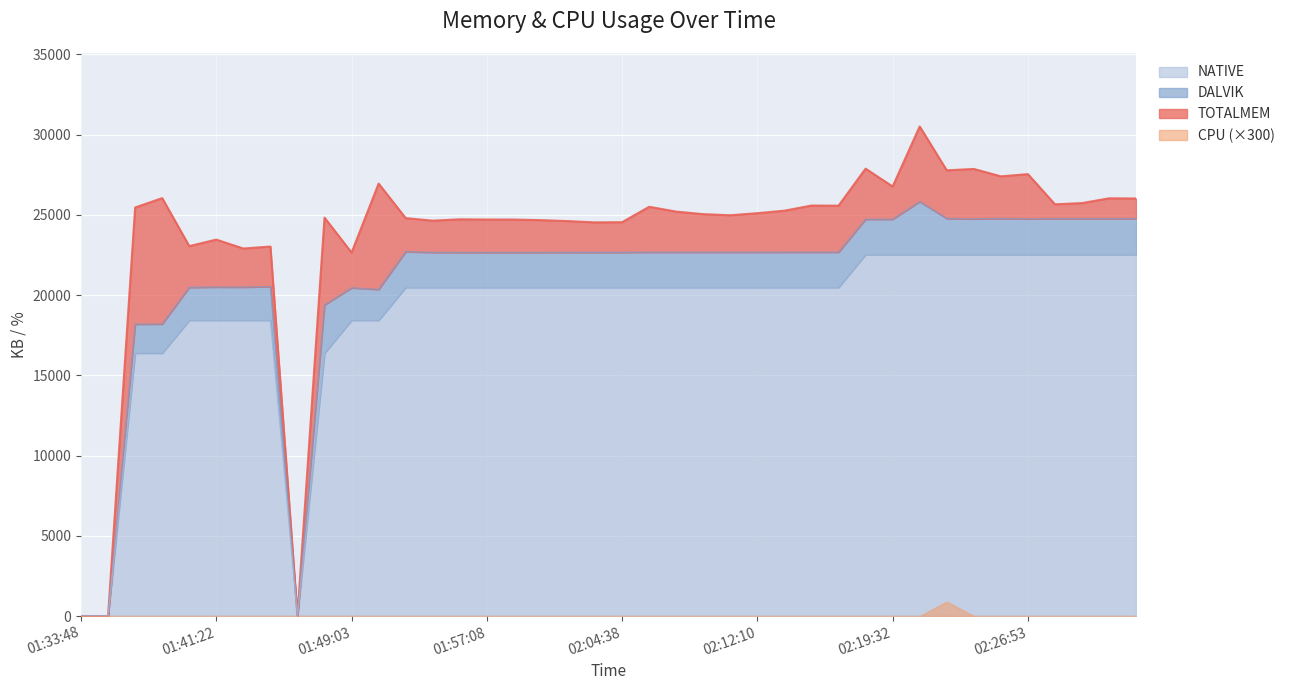

How many interior local valleys does the NATIVE series have?

1